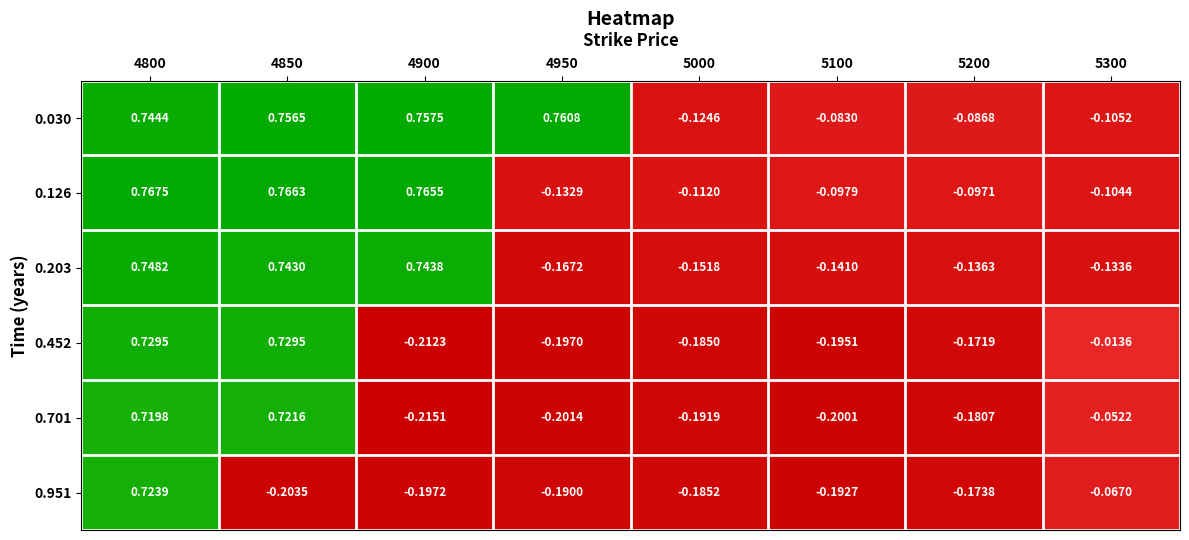

Between 4800 and 5300, which series saw the biggest shift?

0.203